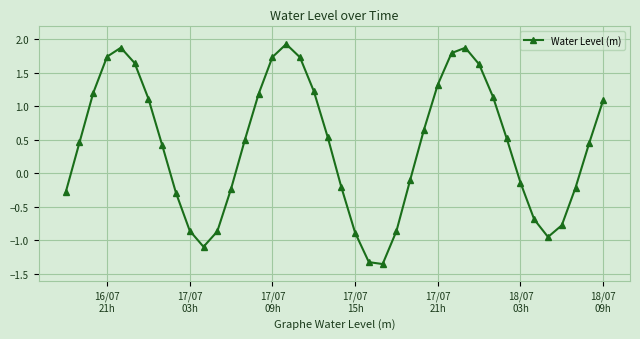

What is the average value?

0.4